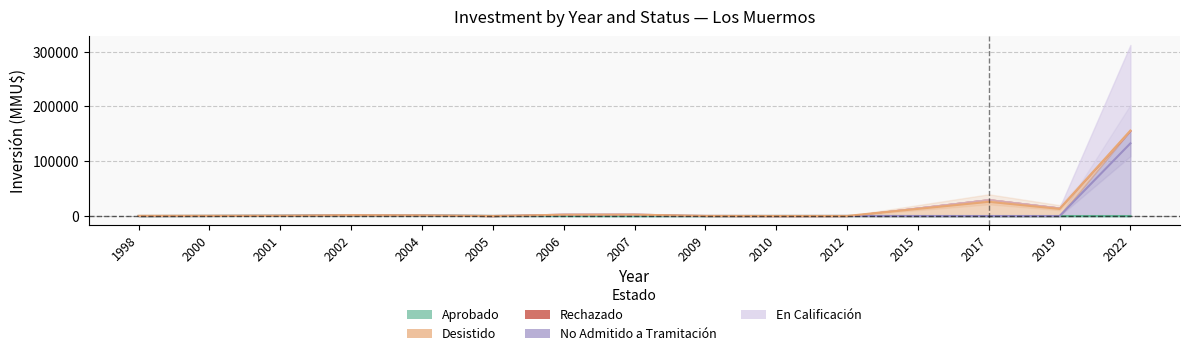

List the labels in order of Aprobado value, largest first.

2002, 2001, 2000, 2005, 2010, 1998, 2004, 2006, 2007, 2009, 2012, 2015, 2017, 2019, 2022